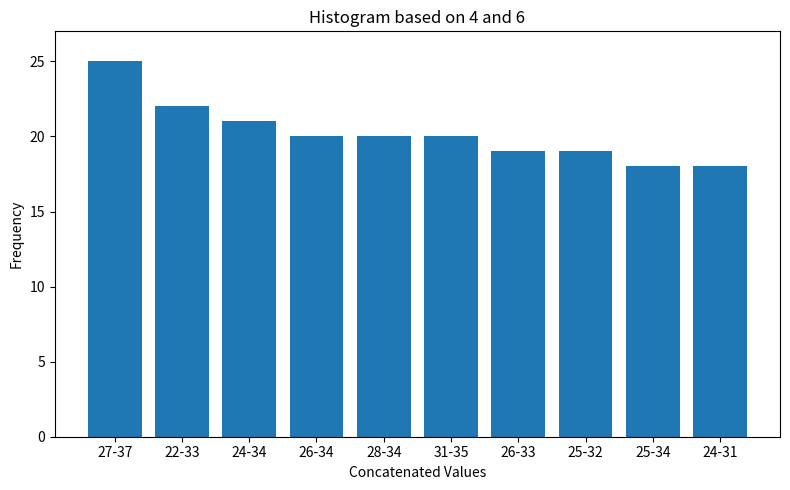

Reading right to left, list all the values displayed in this chart.

24-31=18	25-34=18	25-32=19	26-33=19	31-35=20	28-34=20	26-34=20	24-34=21	22-33=22	27-37=25